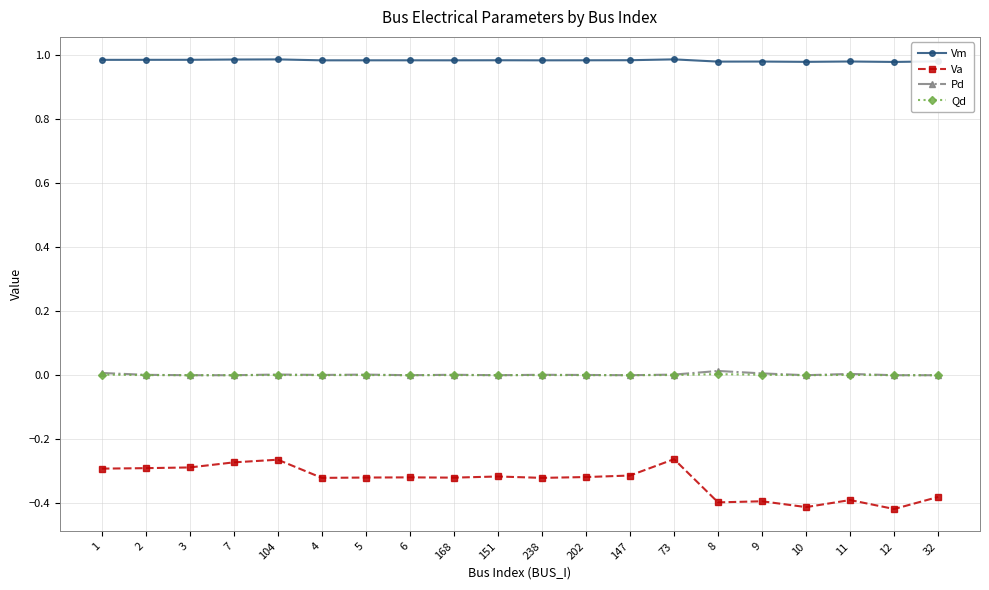

How many categories are shown in the chart?

20